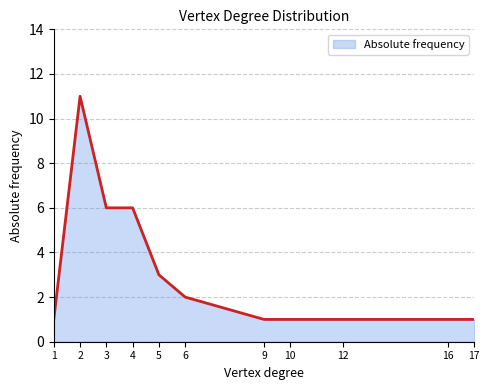

Between 4 and 10, which is larger?

4